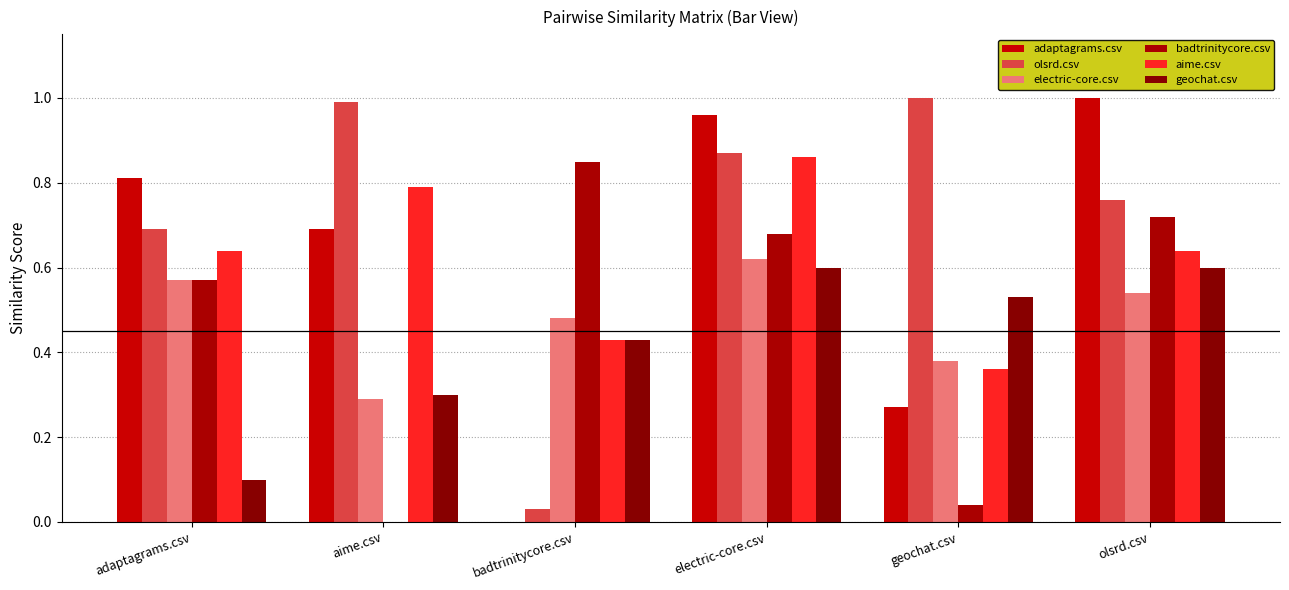

Between aime.csv and geochat.csv, which is larger?

aime.csv